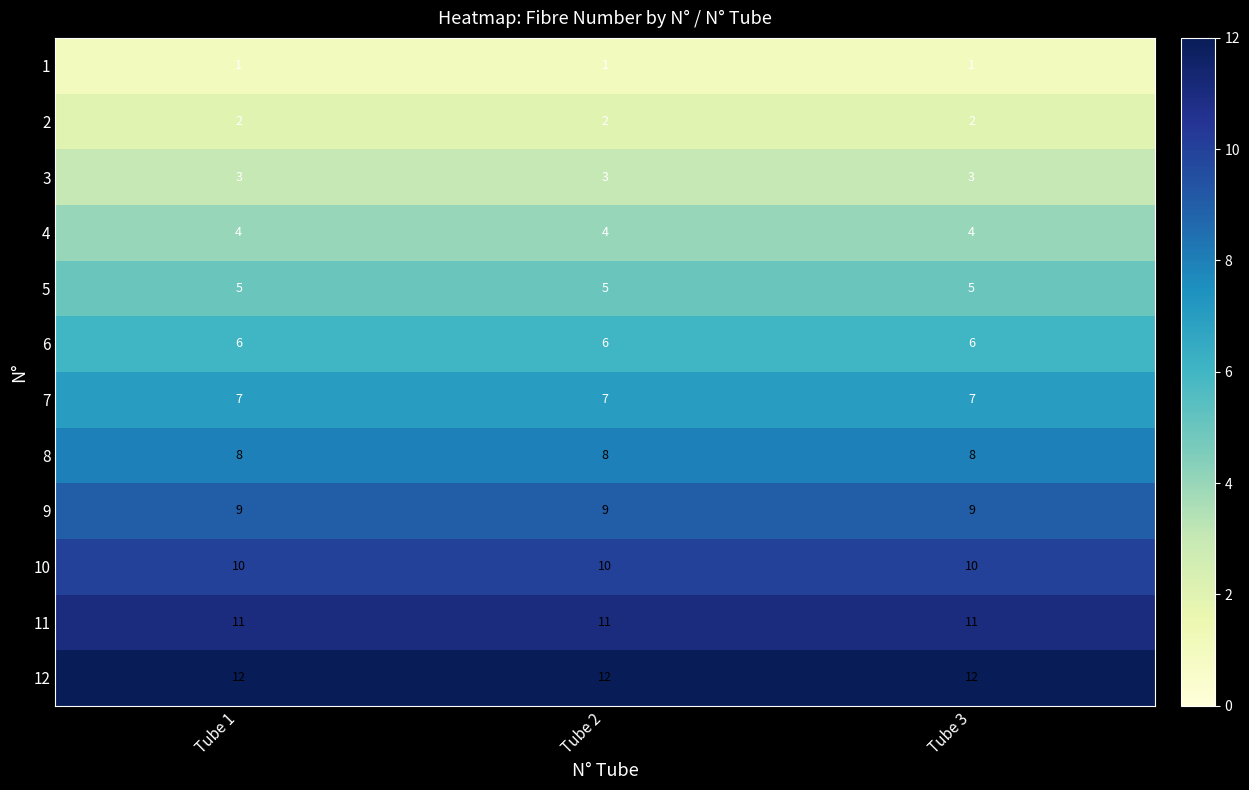

What is the spread (max minus min) of values at Tube 2?

11